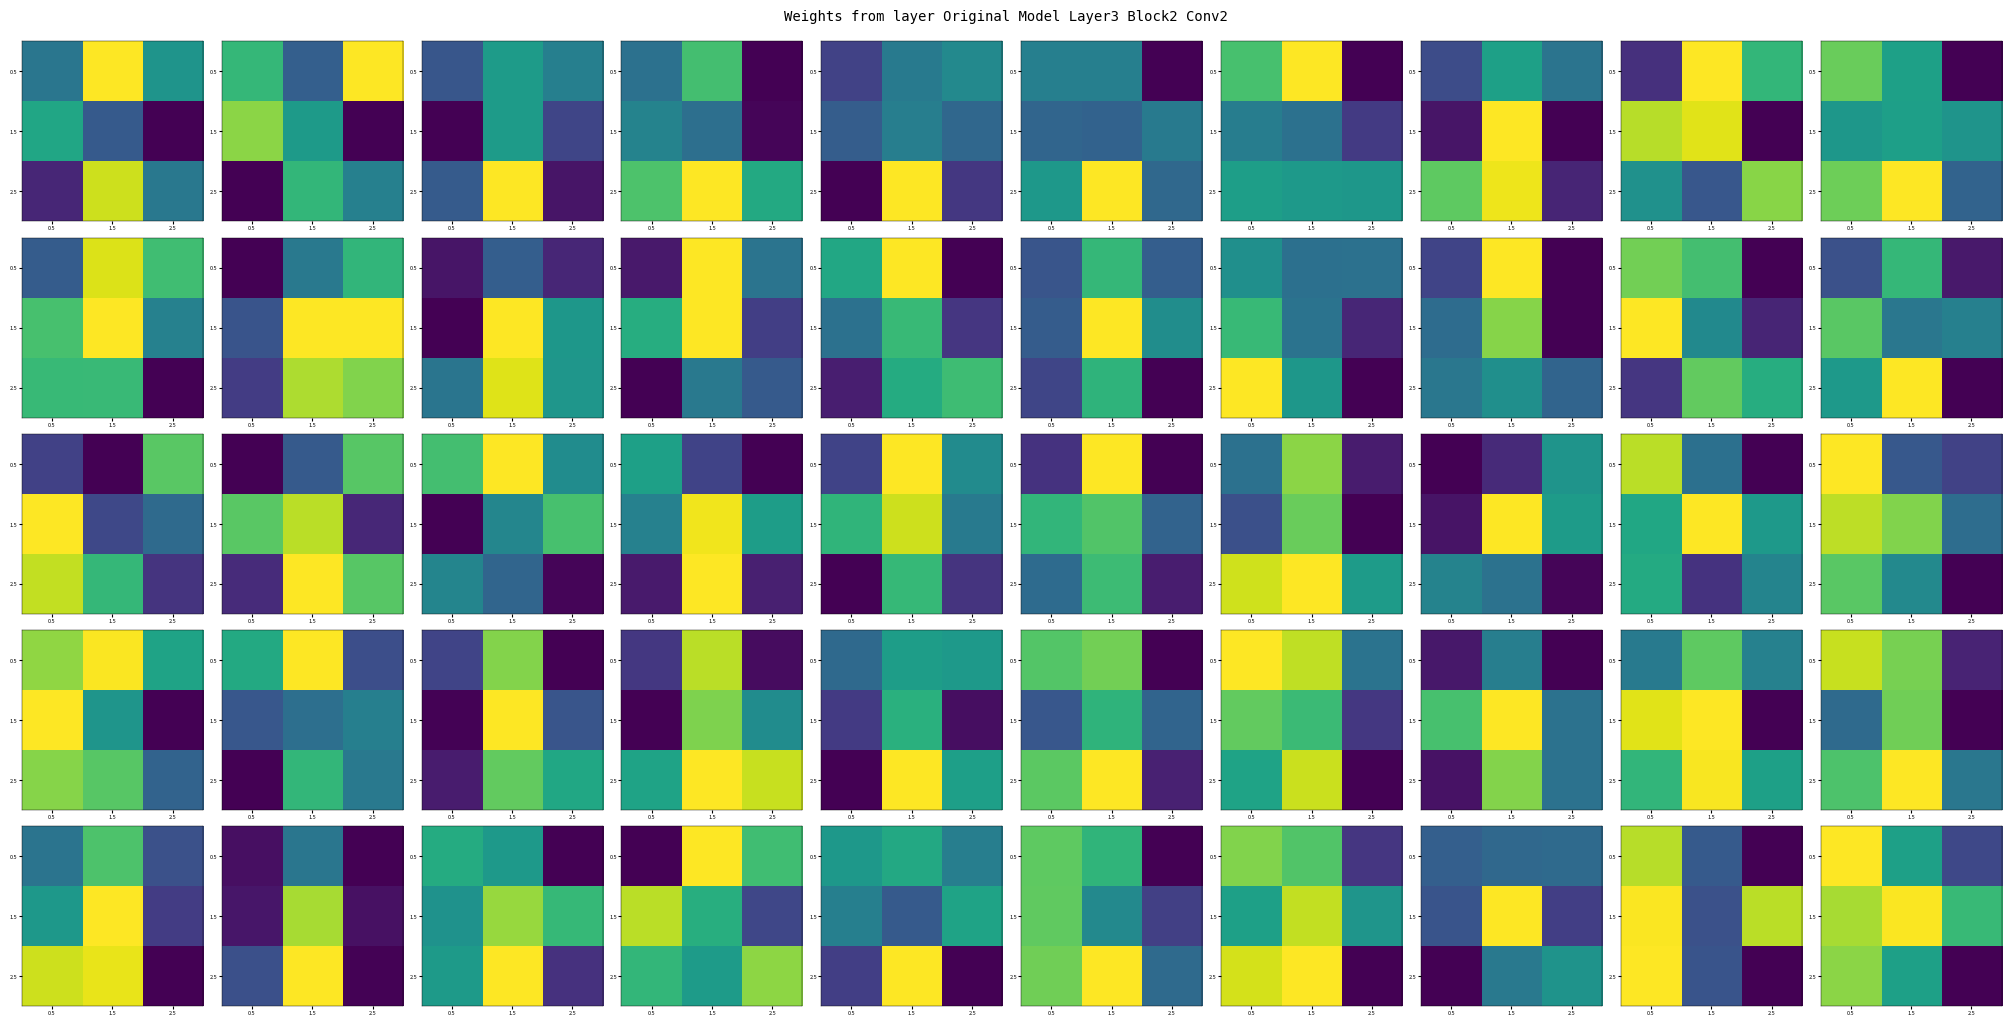

True or false: 0.5 has a value of 13.5 at 2.5.

False